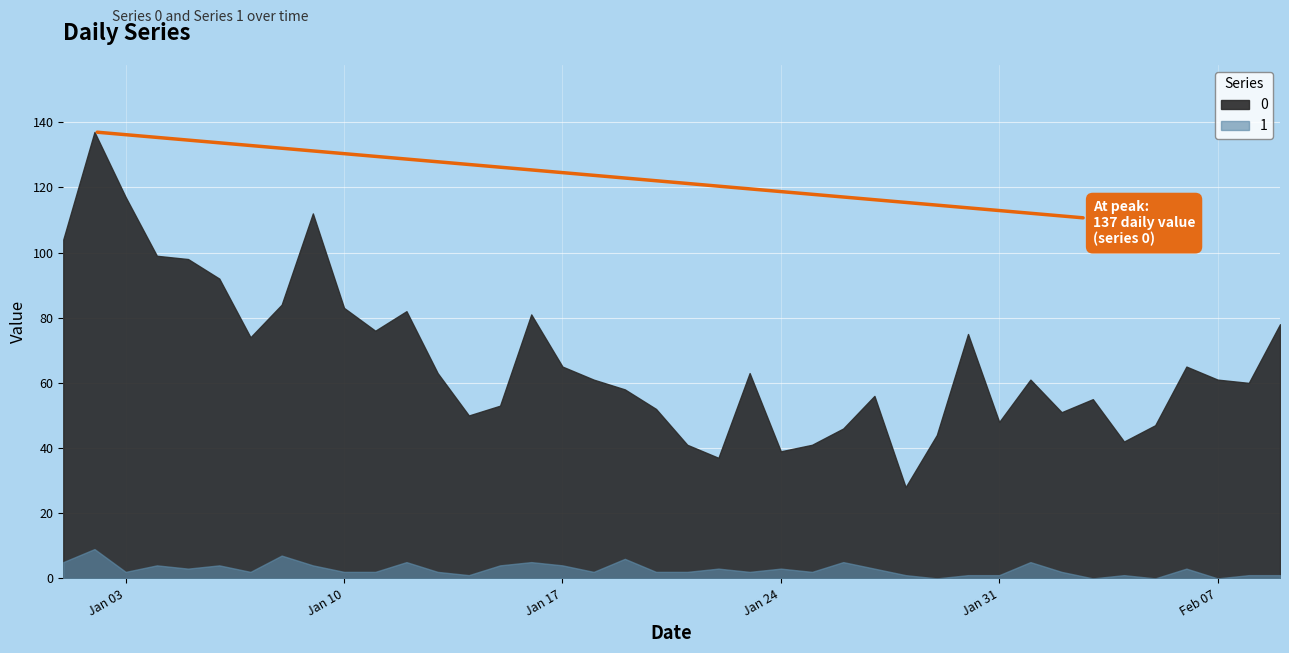

List the labels in order of 1 value, smallest first.

2023-01-29, 2023-02-03, 2023-02-05, 2023-02-07, 2023-01-14, 2023-01-28, 2023-01-30, 2023-01-31, 2023-02-04, 2023-02-08, 2023-02-09, 2023-01-03, 2023-01-07, 2023-01-10, 2023-01-11, 2023-01-13, 2023-01-18, 2023-01-20, 2023-01-21, 2023-01-23, 2023-01-25, 2023-02-02, 2023-01-05, 2023-01-22, 2023-01-24, 2023-01-27, 2023-02-06, 2023-01-04, 2023-01-06, 2023-01-09, 2023-01-15, 2023-01-17, 2023-01-01, 2023-01-12, 2023-01-16, 2023-01-26, 2023-02-01, 2023-01-19, 2023-01-08, 2023-01-02